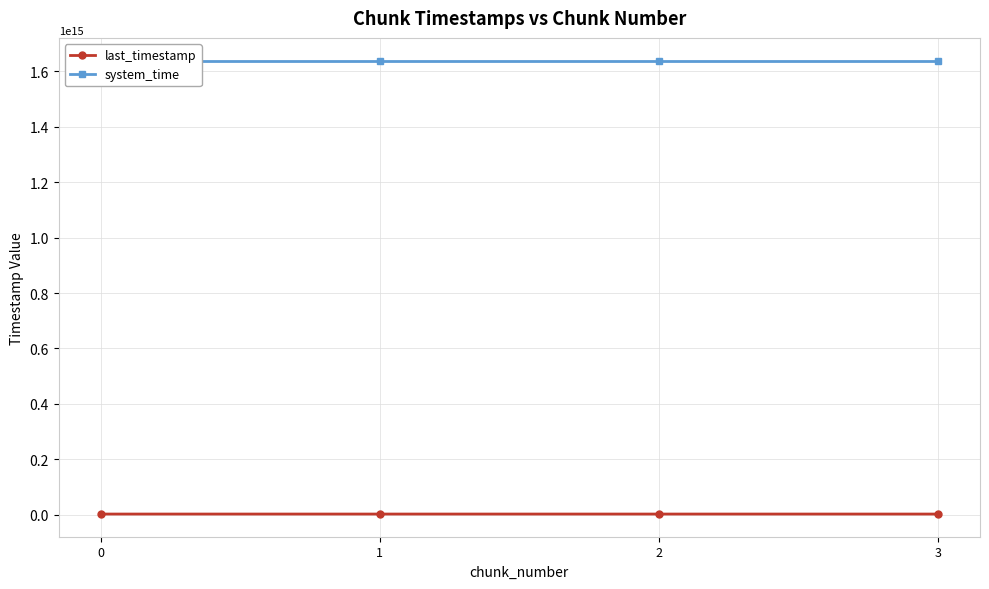

Count the number of categories in the chart.

4